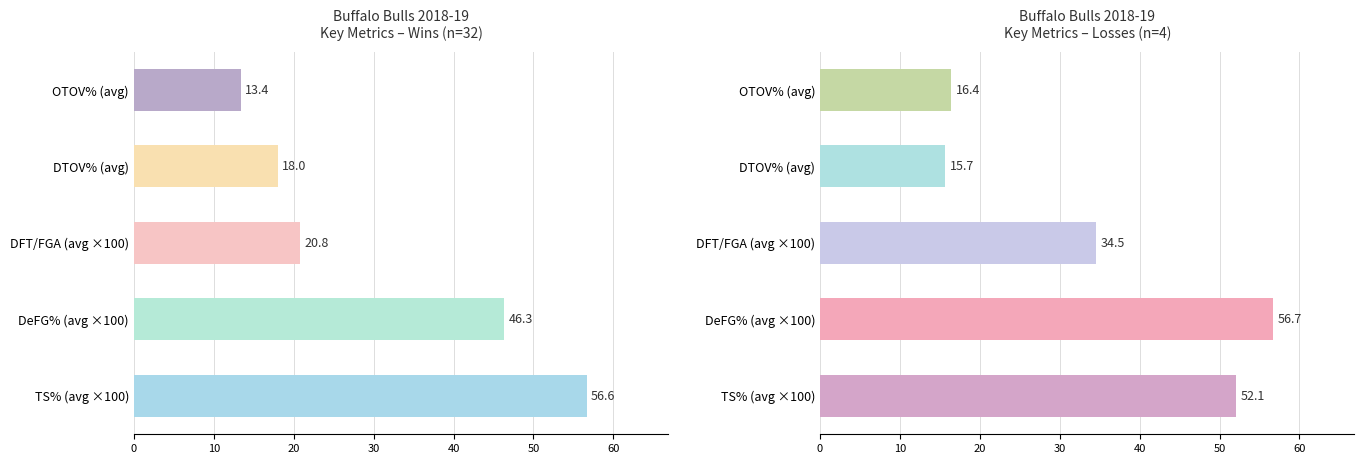

How many distinct data groups are displayed?

2